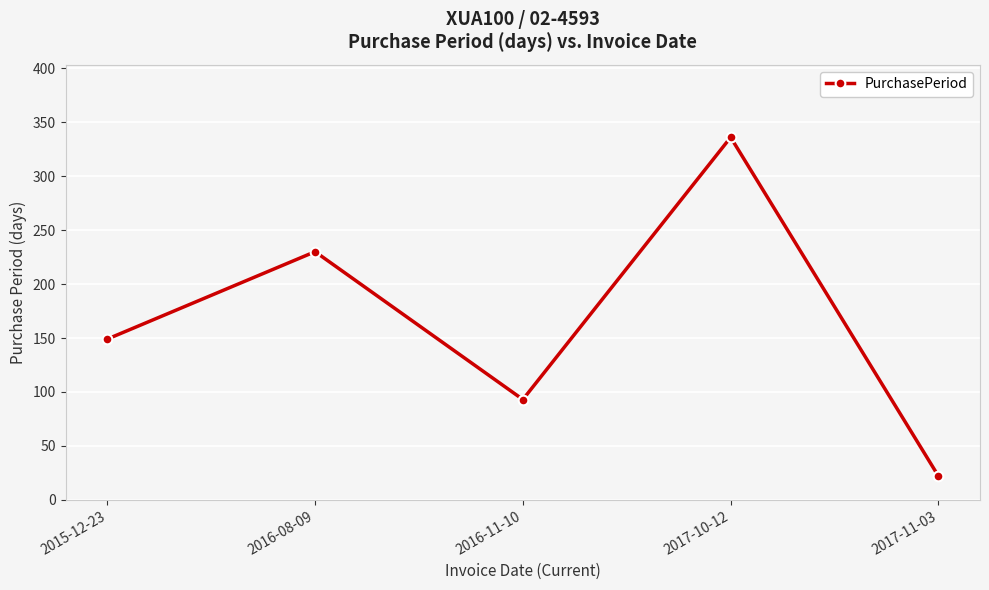

How many lines are shown in the chart?

1